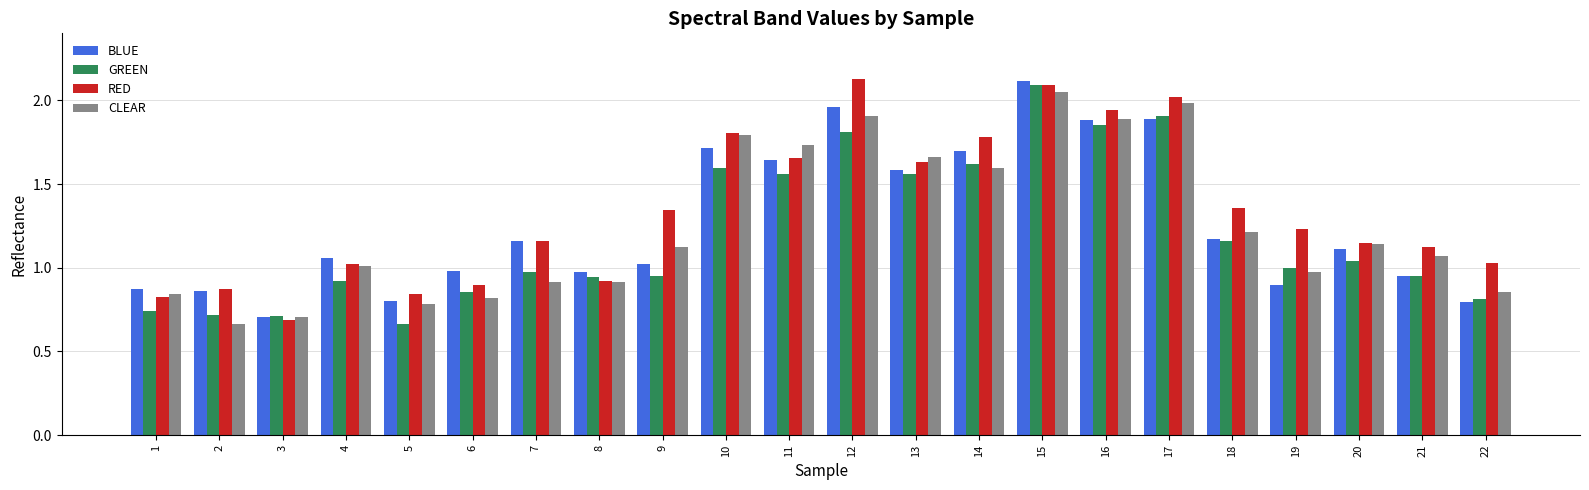

At how many categories does at least one series exceed 0?

22